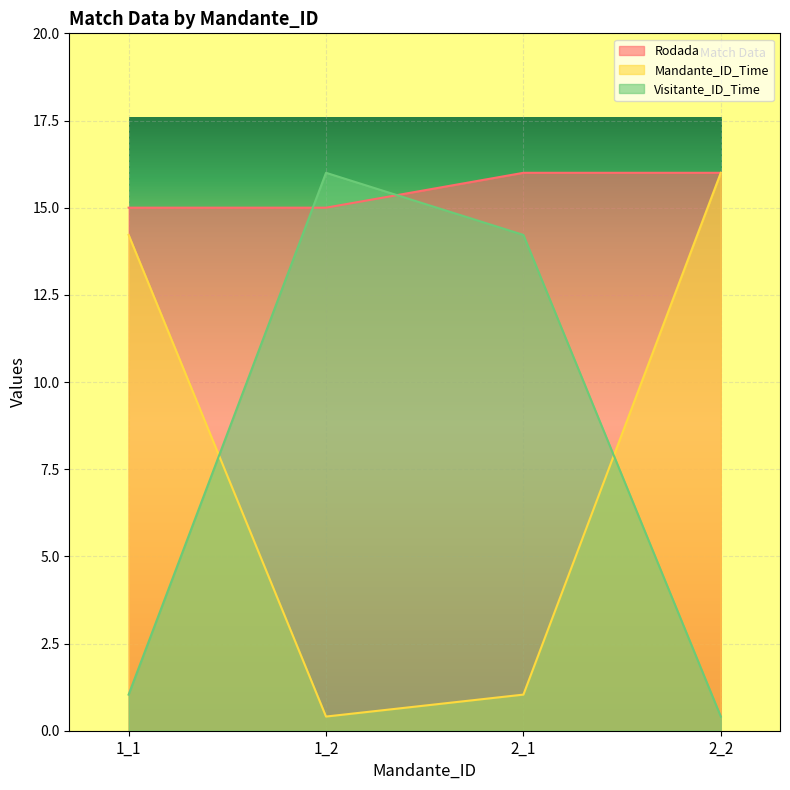

How many data points in Rodada are less than 16?

2